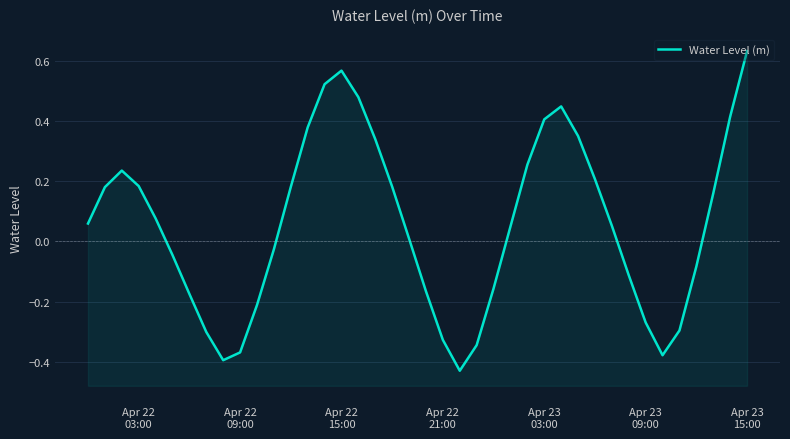

What is the sum of all values?

2.3